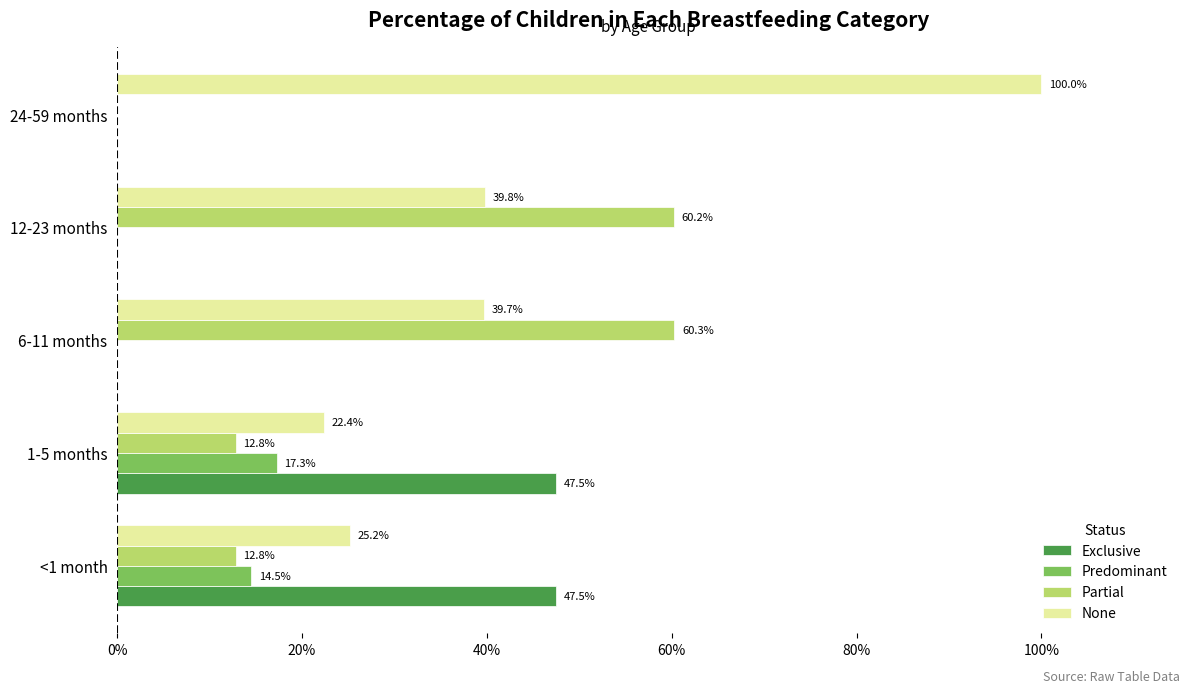

What are all the series names shown in the legend?

Exclusive, Predominant, Partial, None